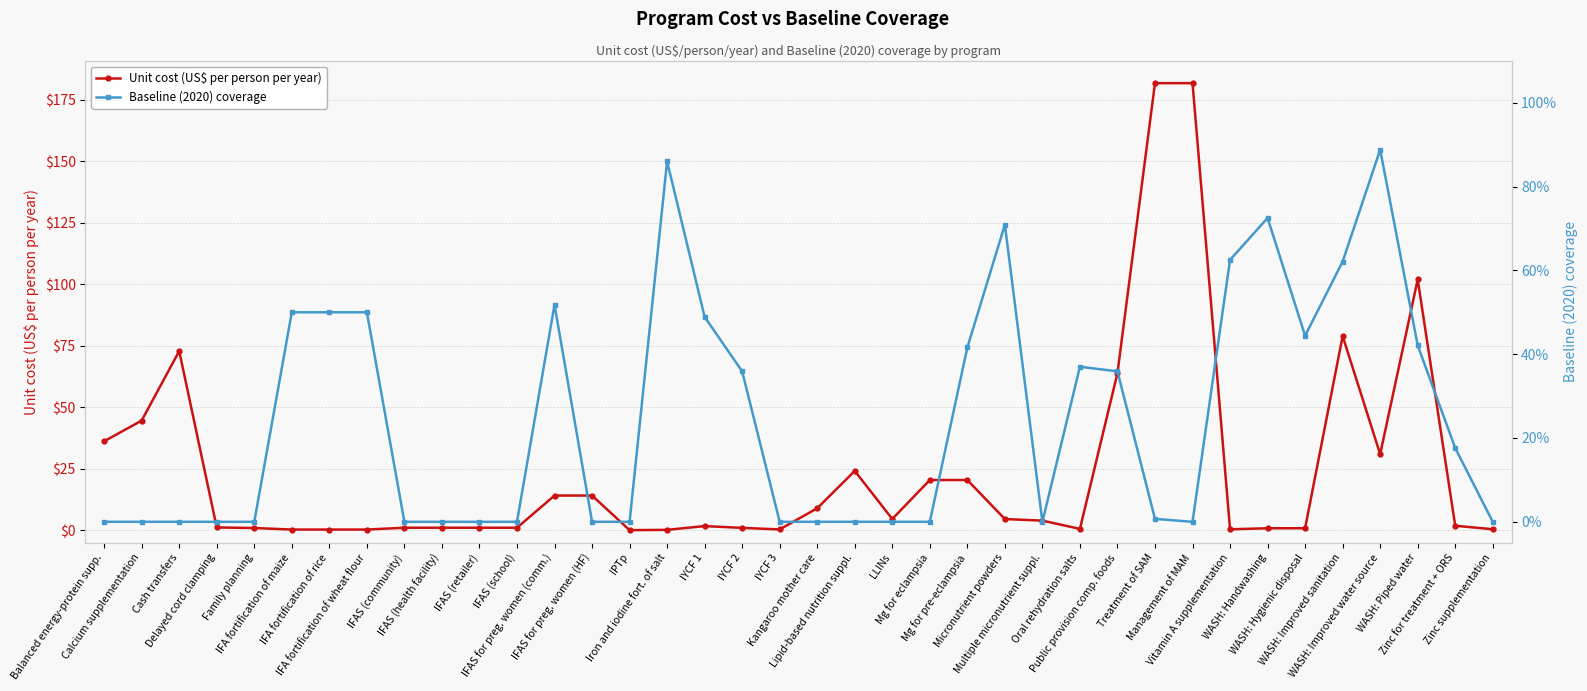

Where is the first local minimum for Baseline (2020) coverage?

Multiple micronutrient suppl.